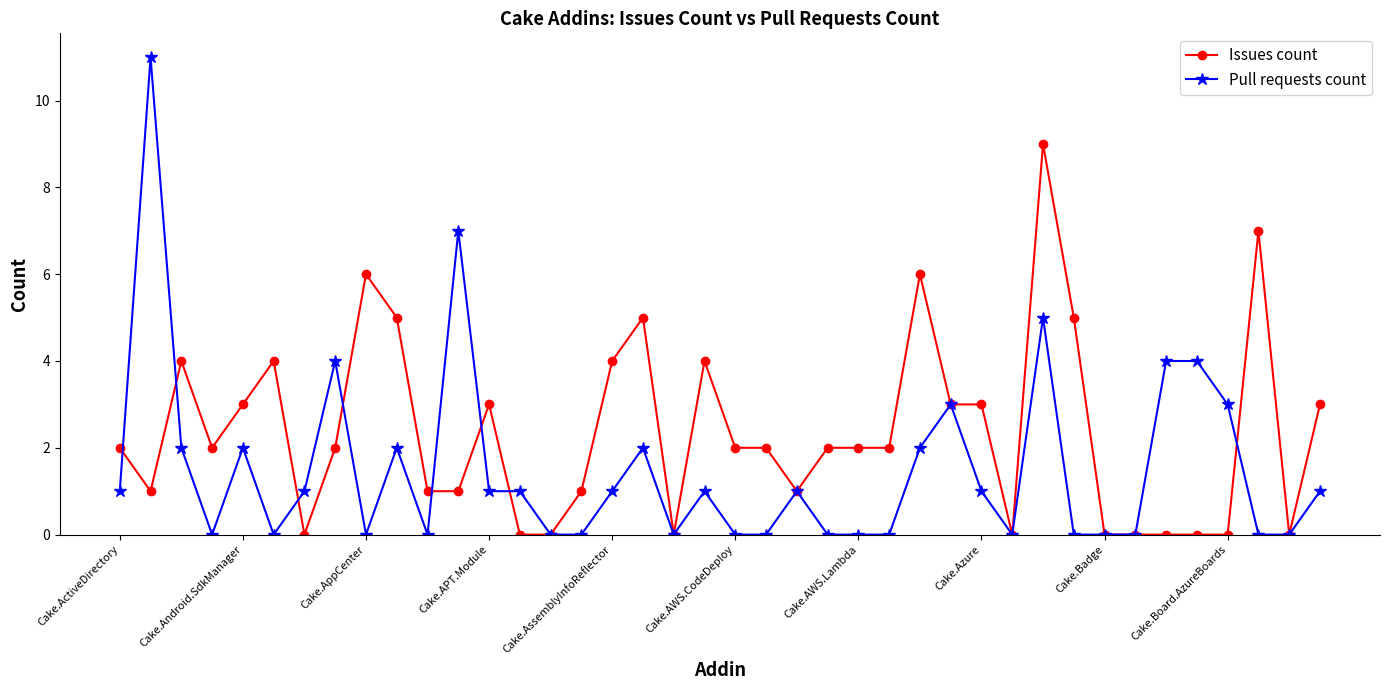

Which series has the largest total across all categories?

Issues count